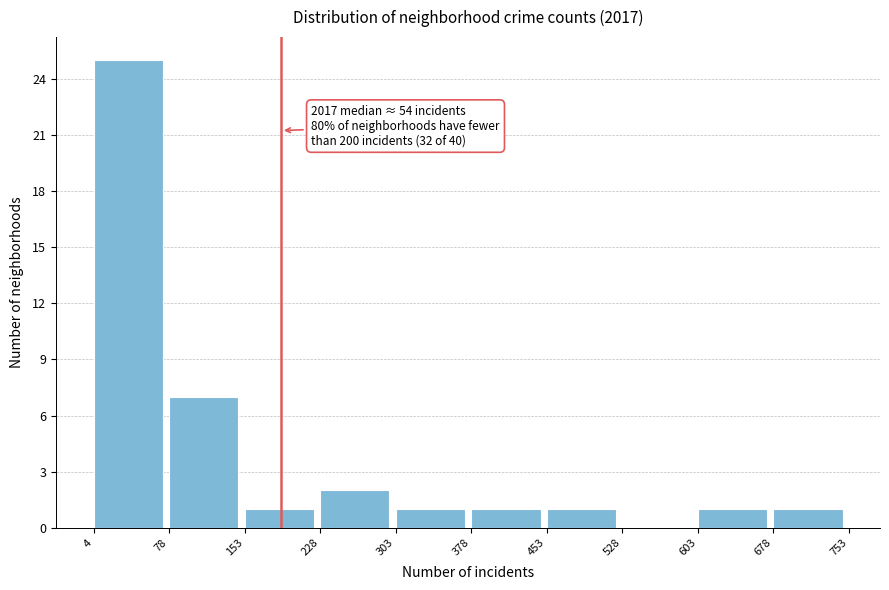

Which range on the x-axis has the tallest bar?

4 to 78